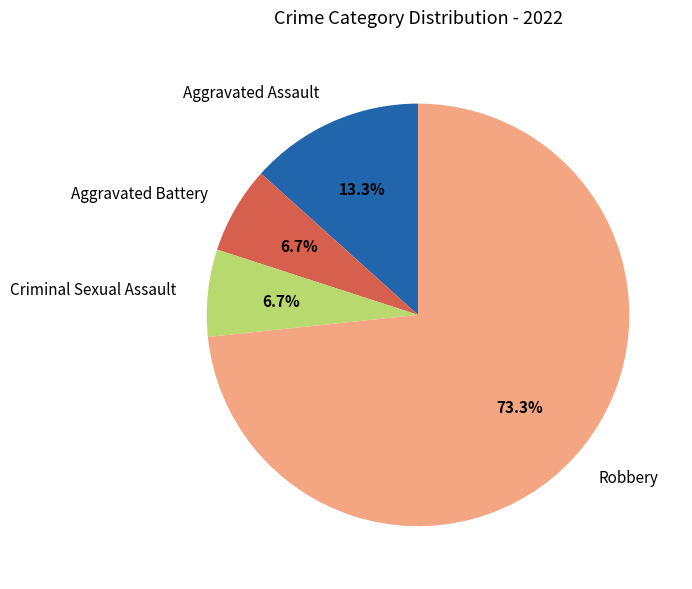

Count the number of slices in the pie.

4